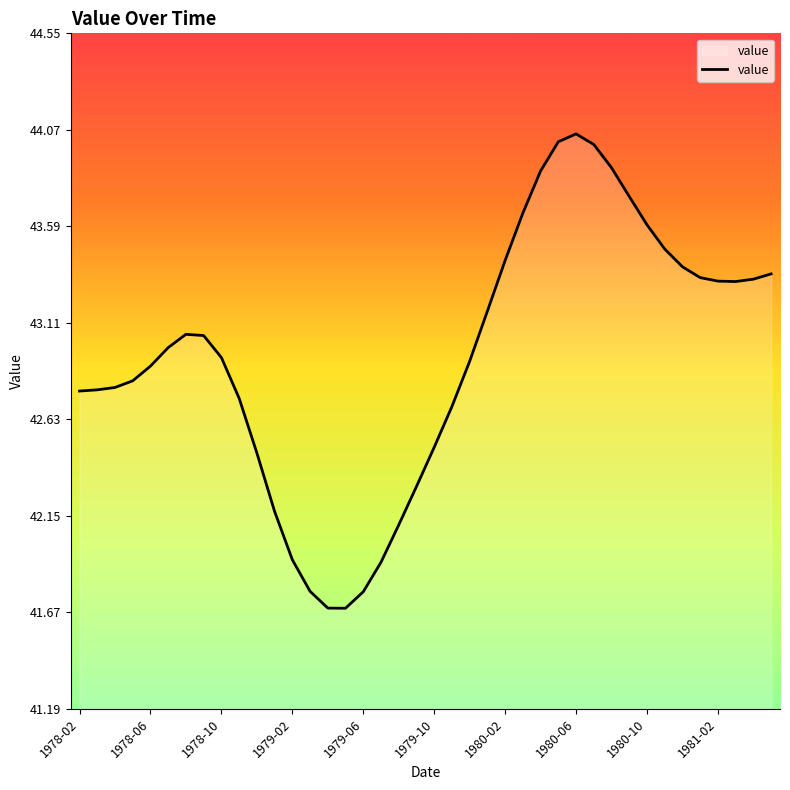

What is the minimum value shown in the chart?

41.7